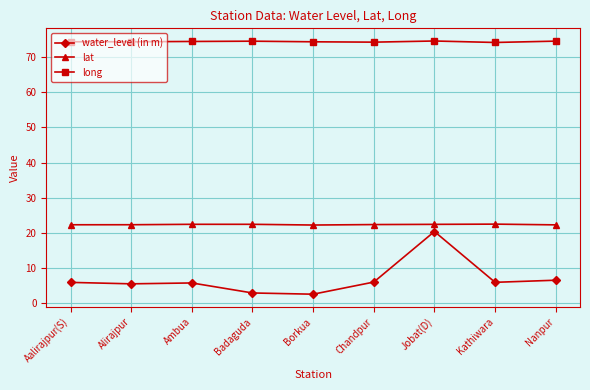

True or false: long and lat cross at least once.

False